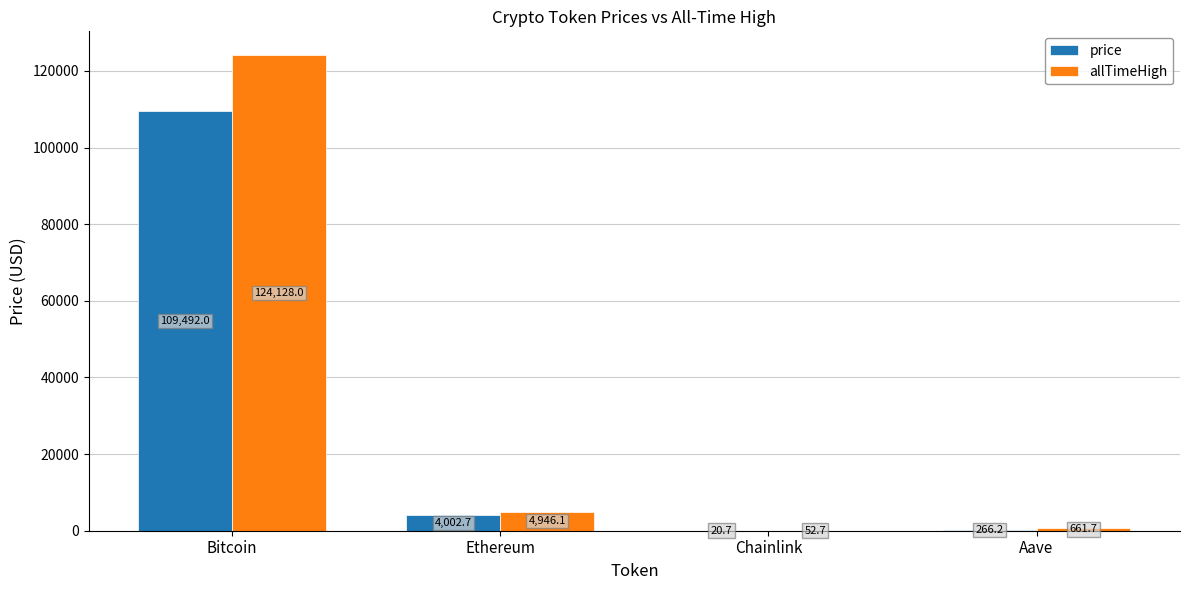

How many data points in allTimeHigh are above 4946?

2